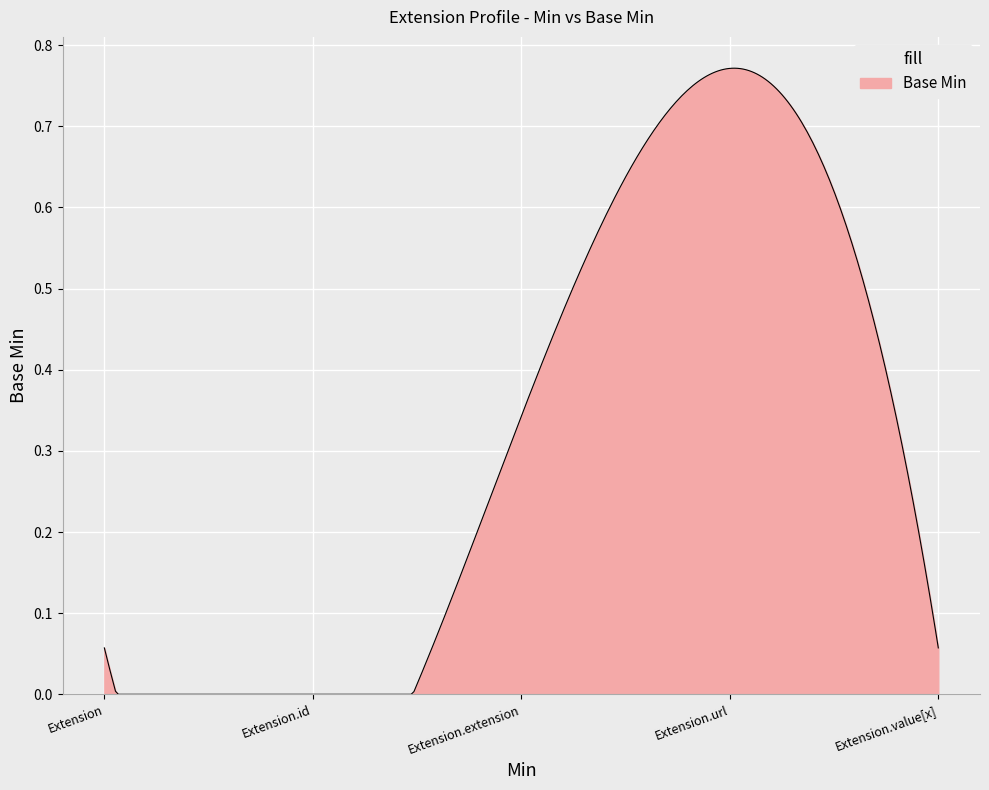

True or false: there are more than 1 points higher than both neighbors.

False